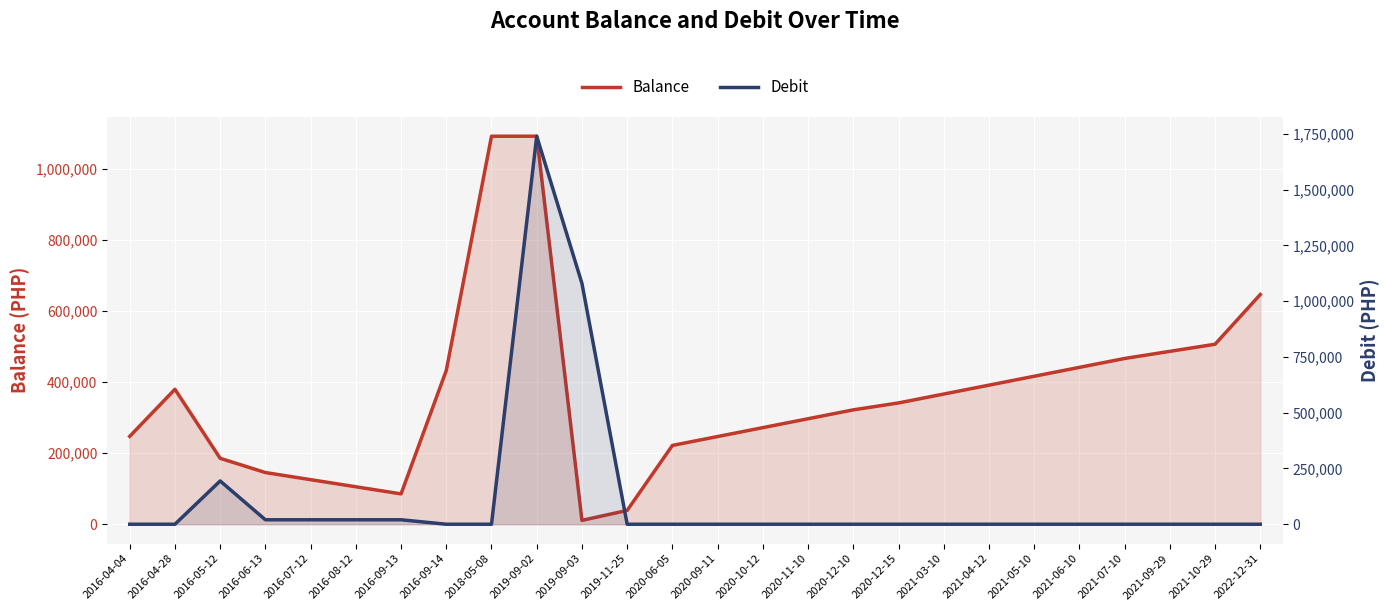

The Balance series shows 206567.4 at 2022-12-31. True or false?

False